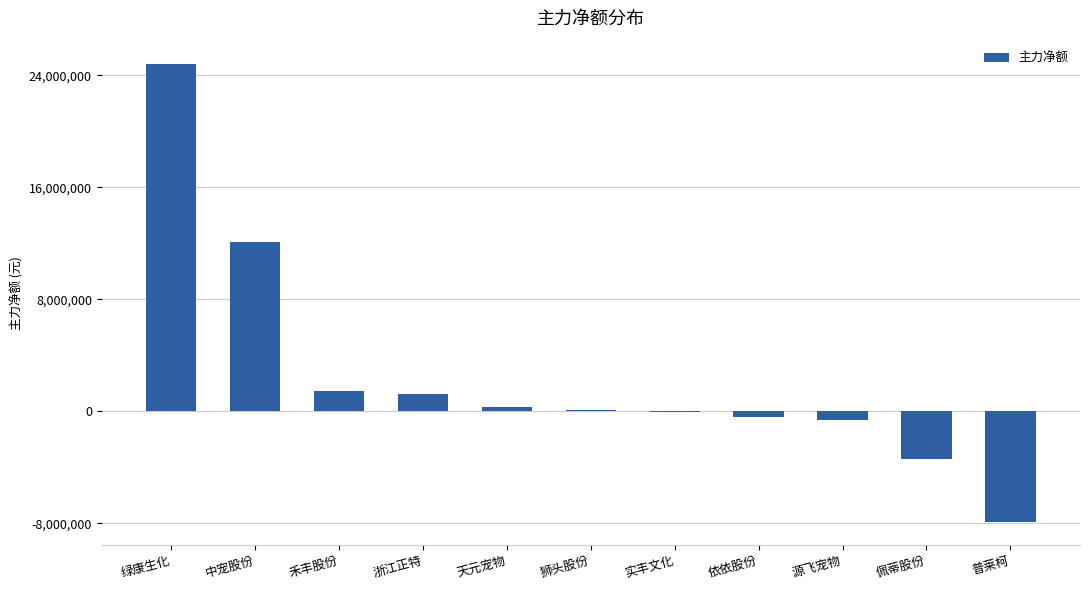

Reading left to right, extract all data points from this chart.

24841725	12095760	1413724	1255073	335614	110970	-34168	-421937	-617577	-3408559	-7901157